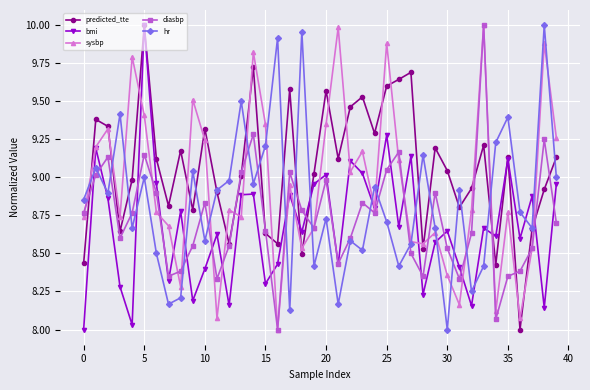

How many data points does each series have?

40